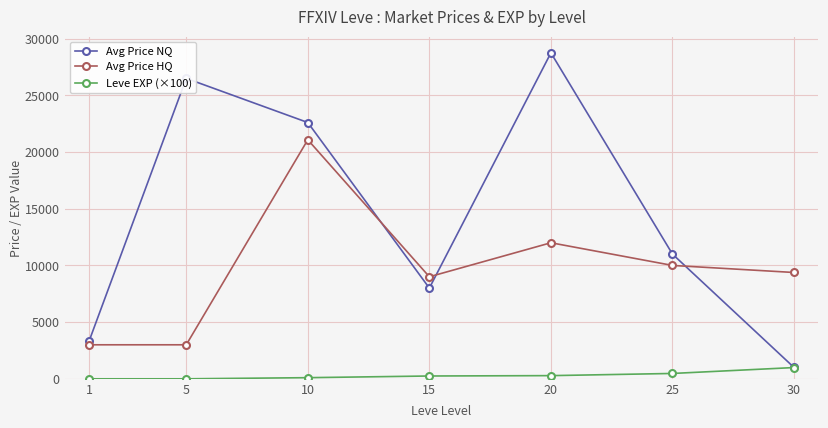

What is the difference between the second highest and second lowest values in the Avg Price HQ series?

9000.0